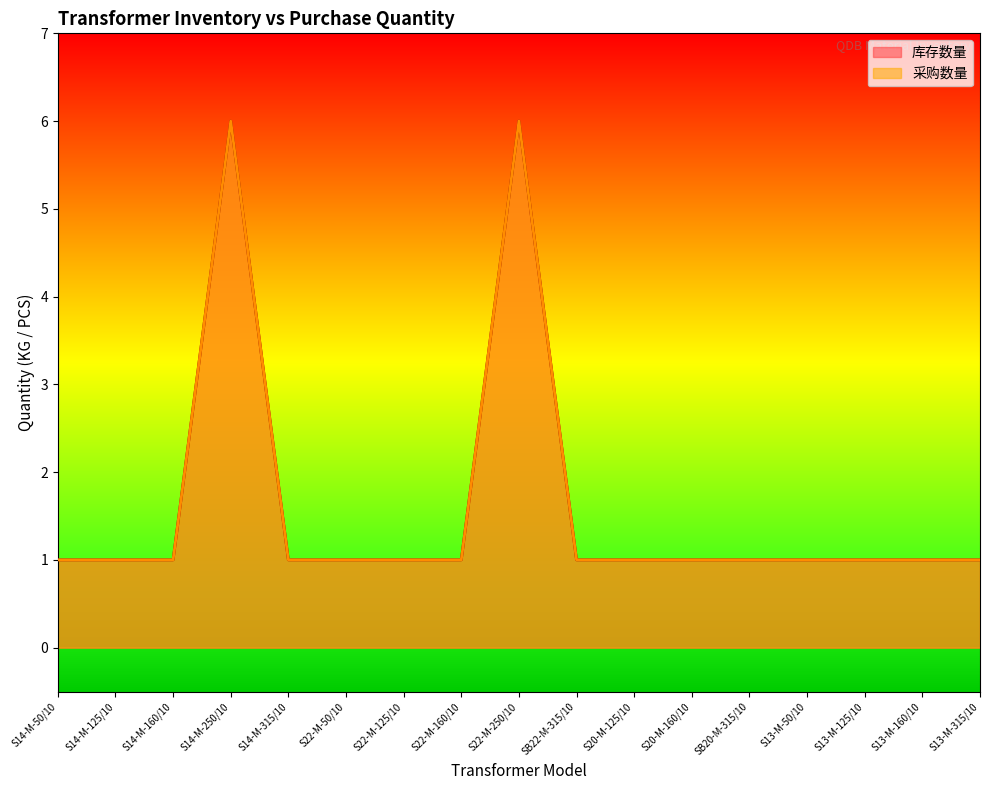

Which category has the highest value in the 采购数量 series?

S14-M-250/10